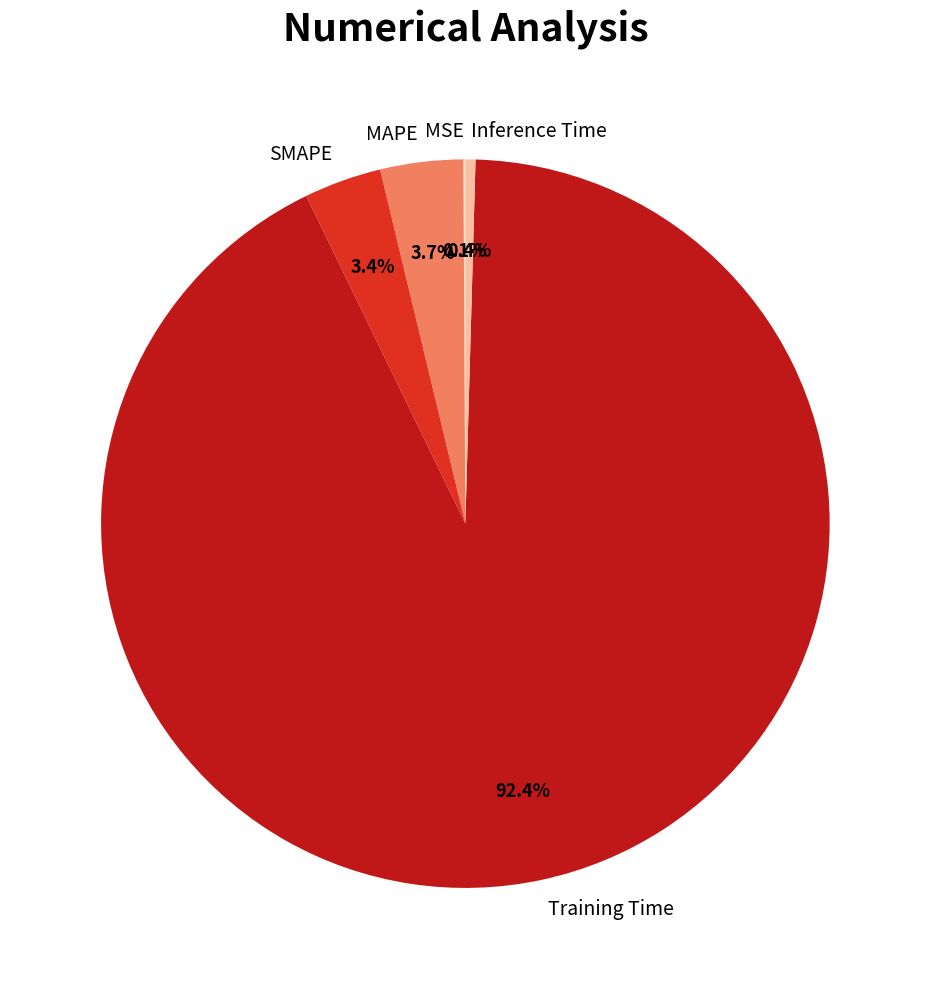

Which slice is the largest?

Training Time